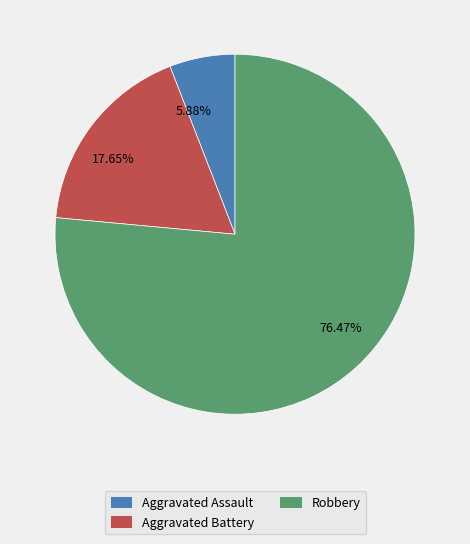

Approximately how many times larger is the value at Aggravated Assault compared to Aggravated Battery?

0.3